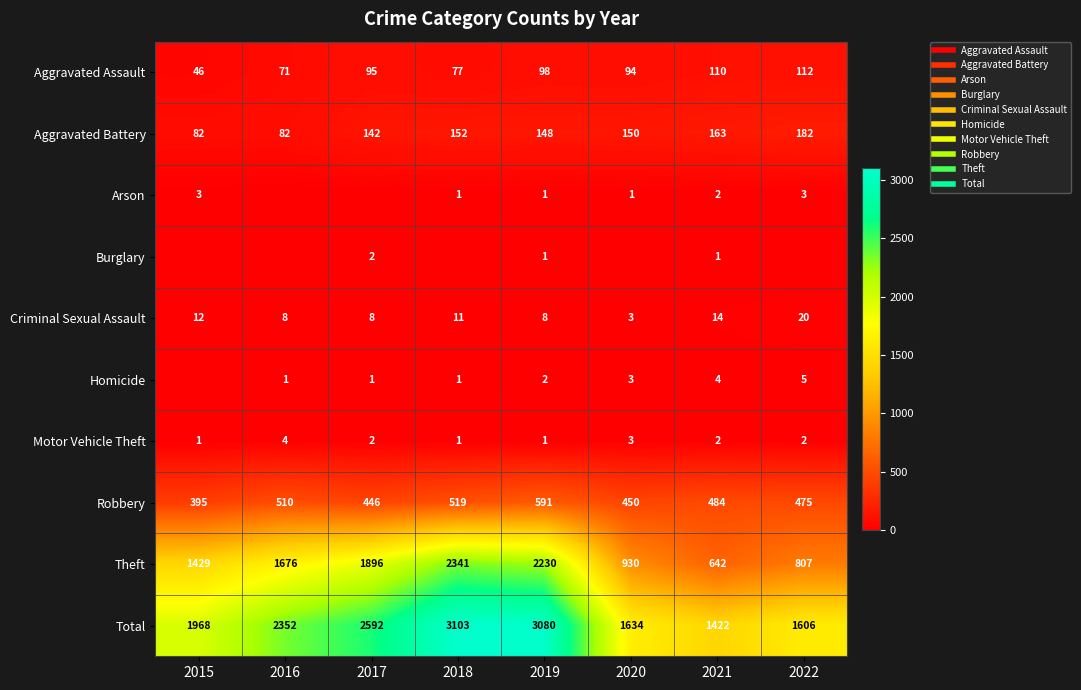

What is the average value of the Robbery series?

484